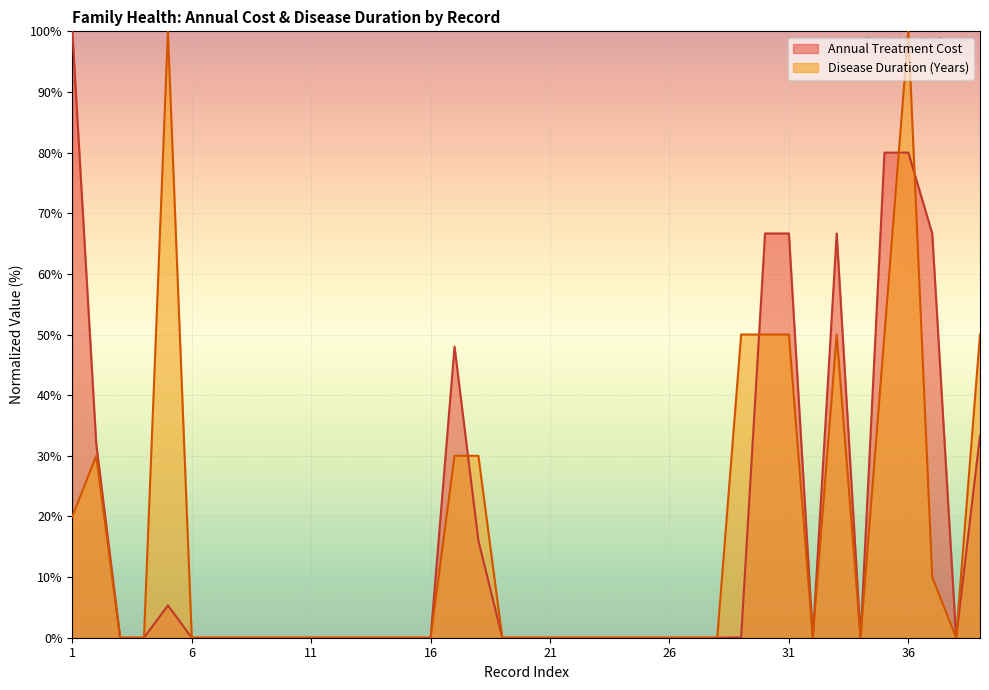

Which series has the widest spread of values?

Annual Treatment Cost